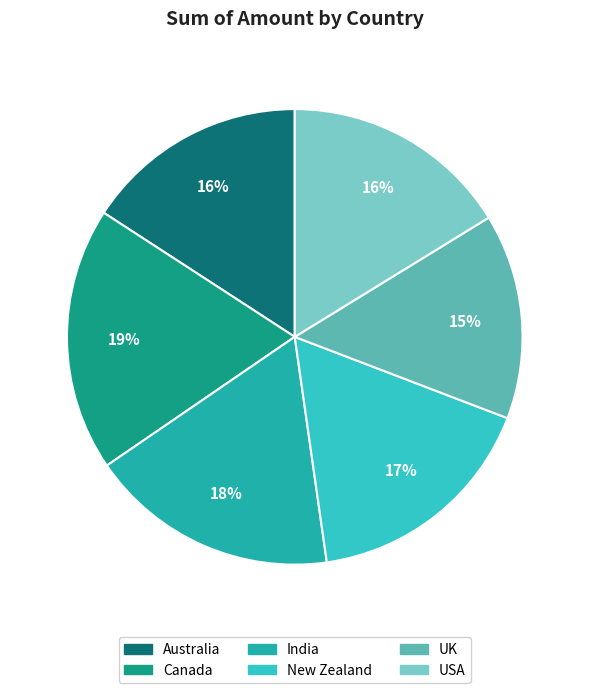

To the nearest percent, what is the difference between the largest and smallest slice percentages?

4%